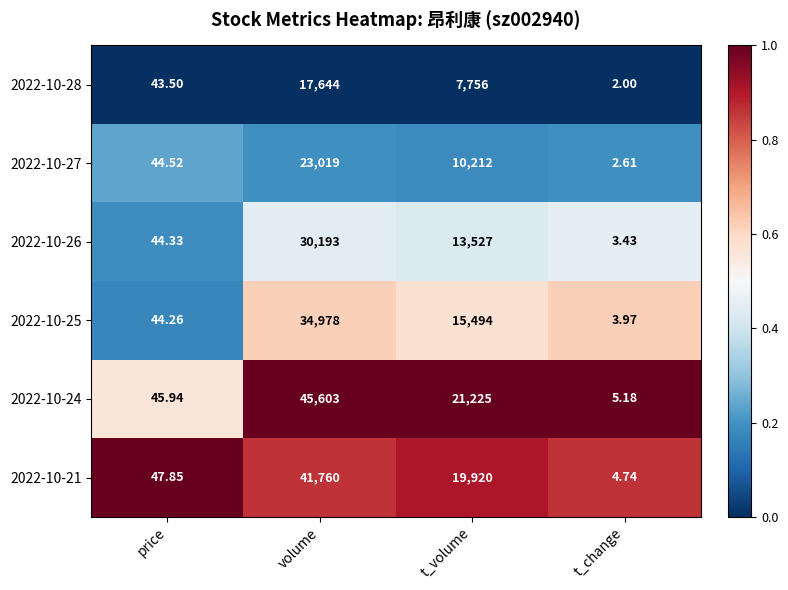

What is the total value across all series at t_change?

21.9